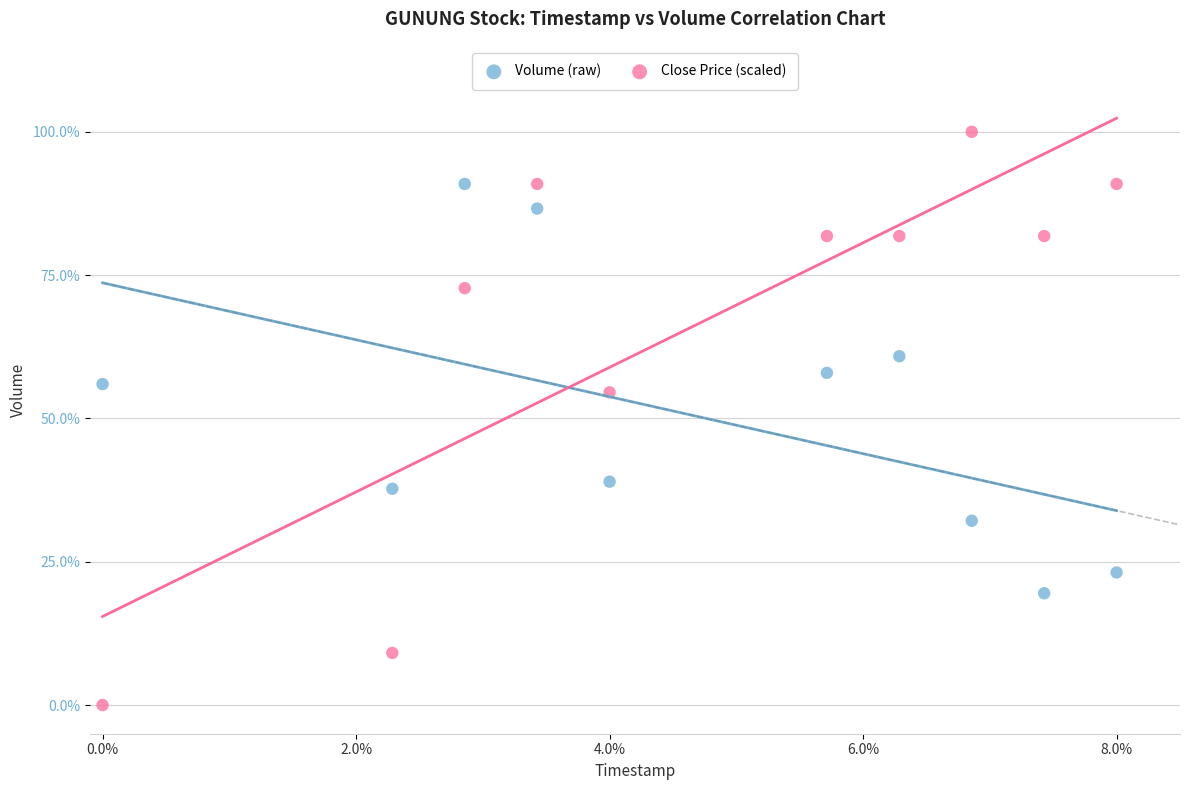

Which series contains the highest Y value?

Close Price (scaled)